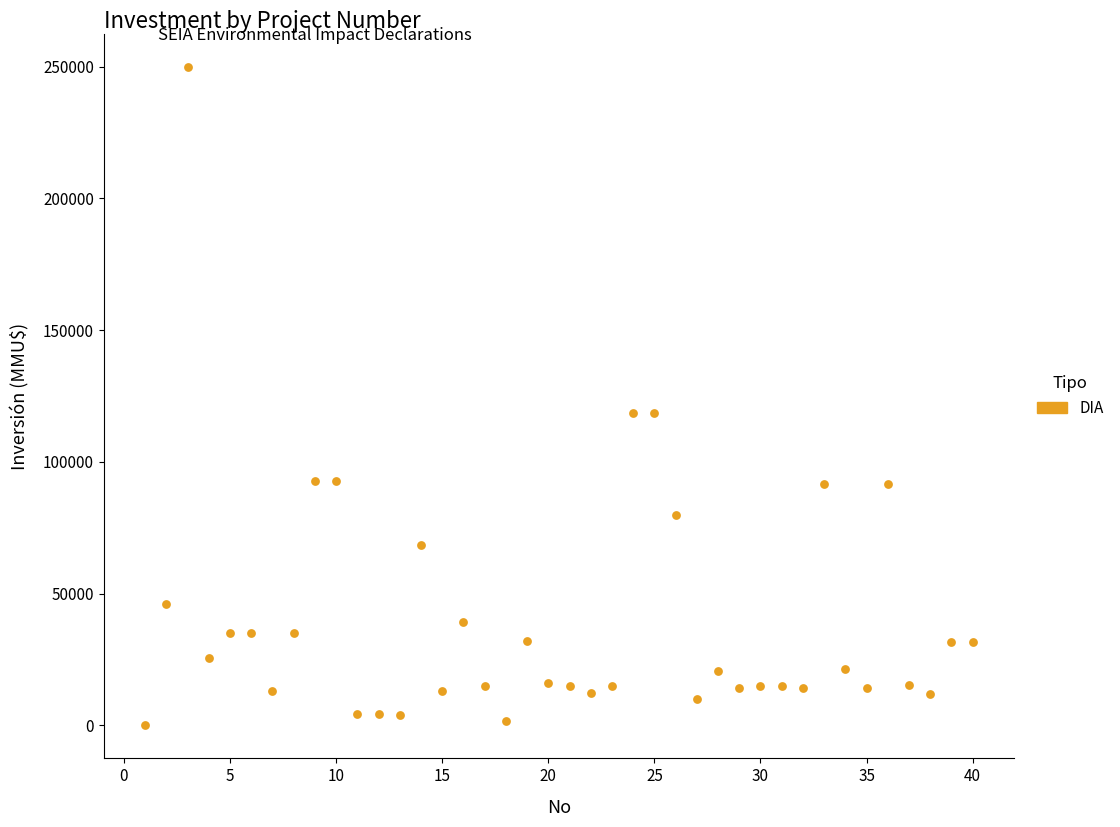

What is the range of Y values (max minus min)?

250000